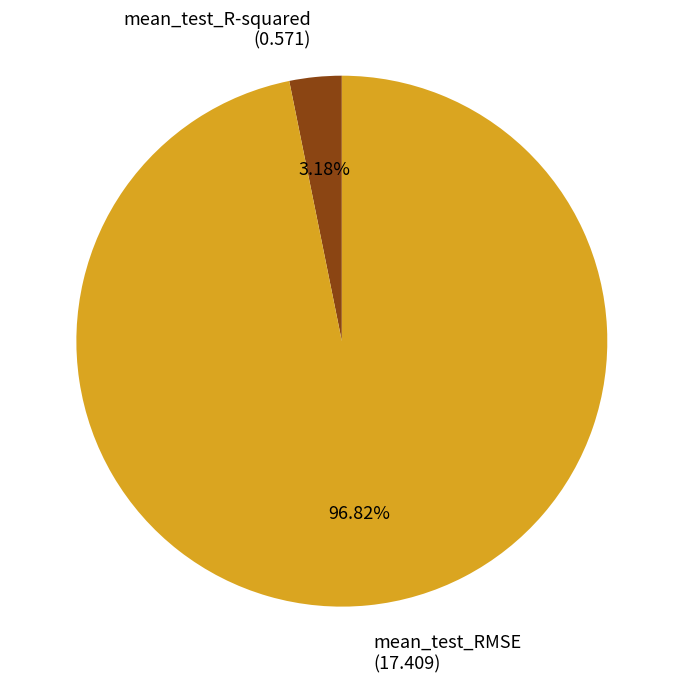

How much of the chart is everything except mean_test_R-squared?

96.8%